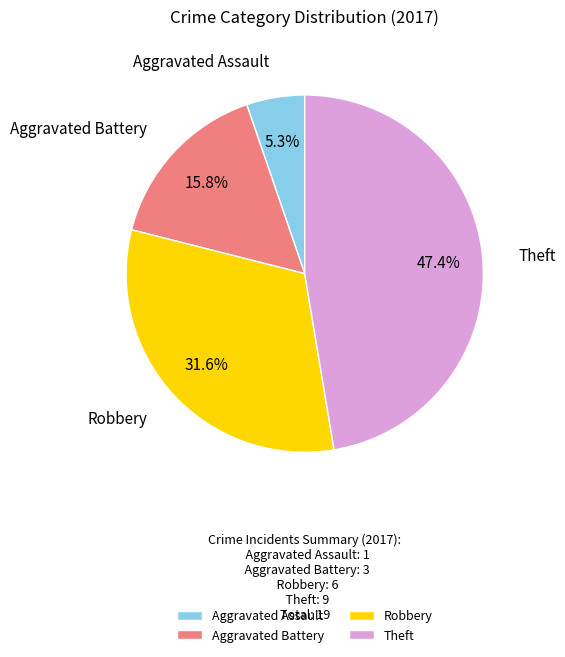

Count the number of slices in the pie.

4